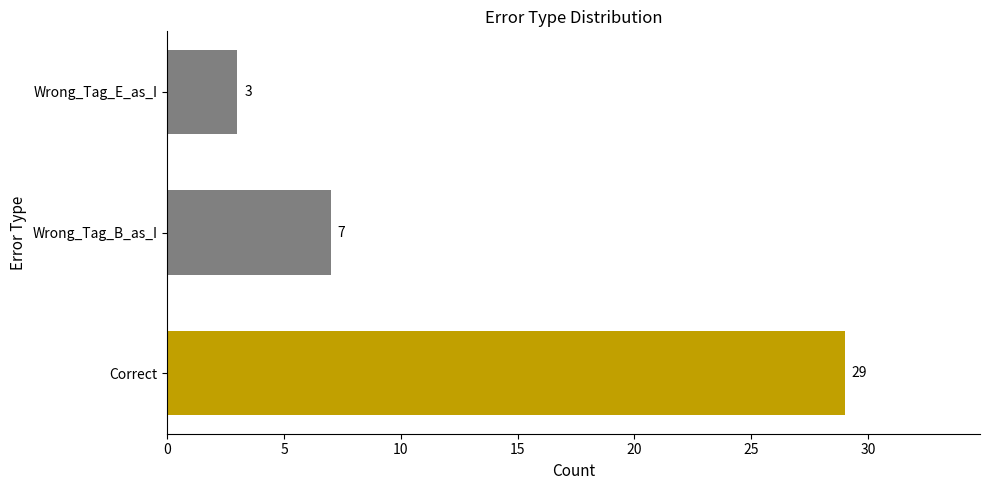

List the labels in order of value, smallest first.

Wrong_Tag_E_as_I, Wrong_Tag_B_as_I, Correct